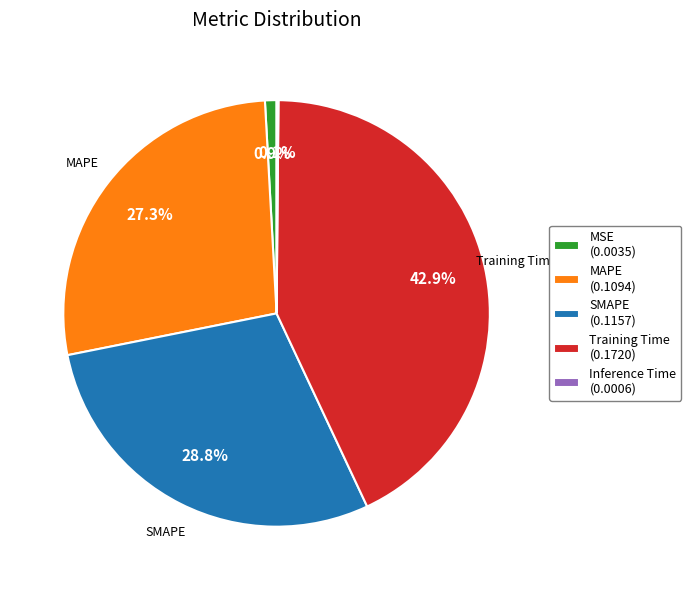

Is there any slice that represents more than half of the pie?

No